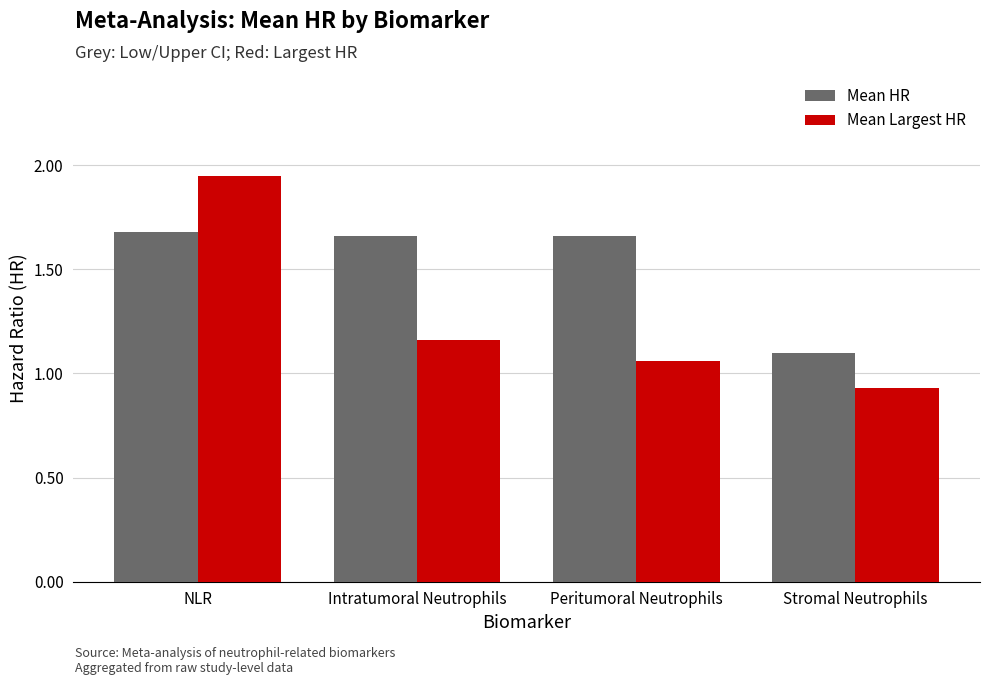

What are all the series names shown in the legend?

Mean HR, Mean Largest HR